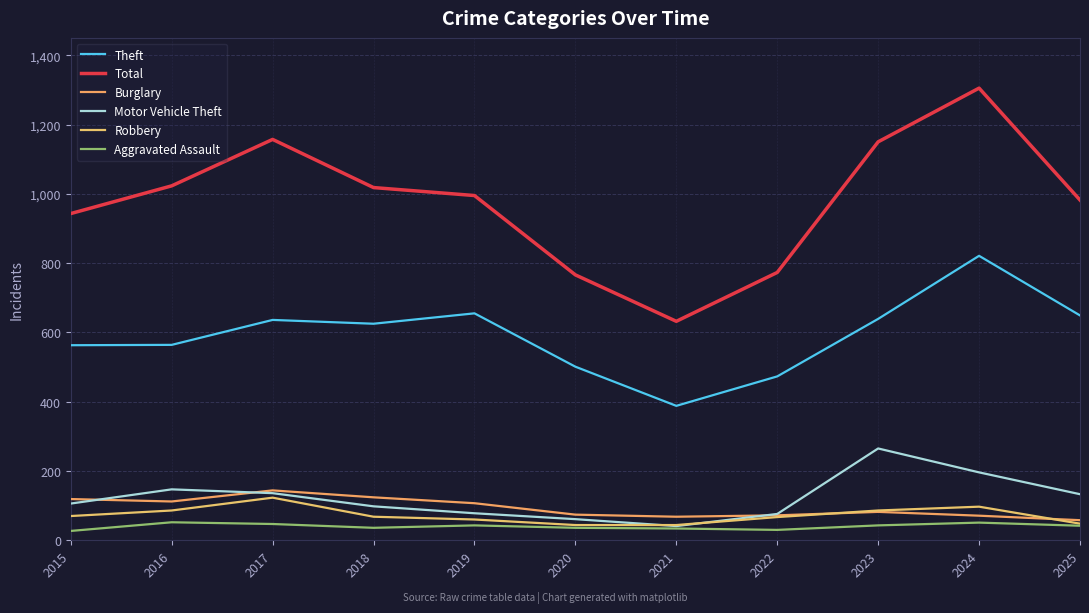

True or false: Aggravated Assault has more than 2 points higher than both neighbors.

True